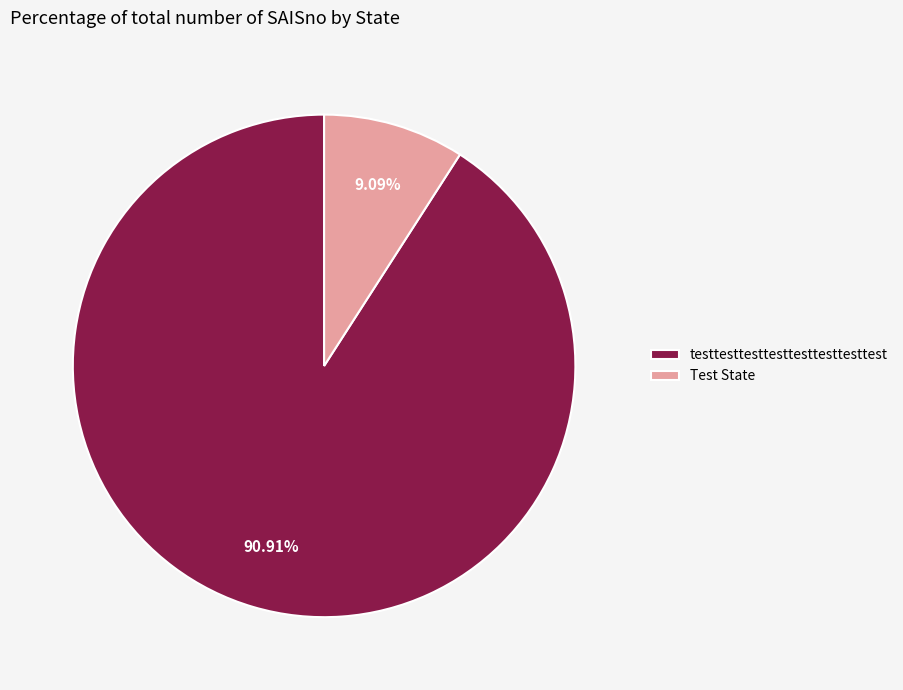

The testtesttesttesttesttesttesttest slice represents 79% of the pie. True or false?

False